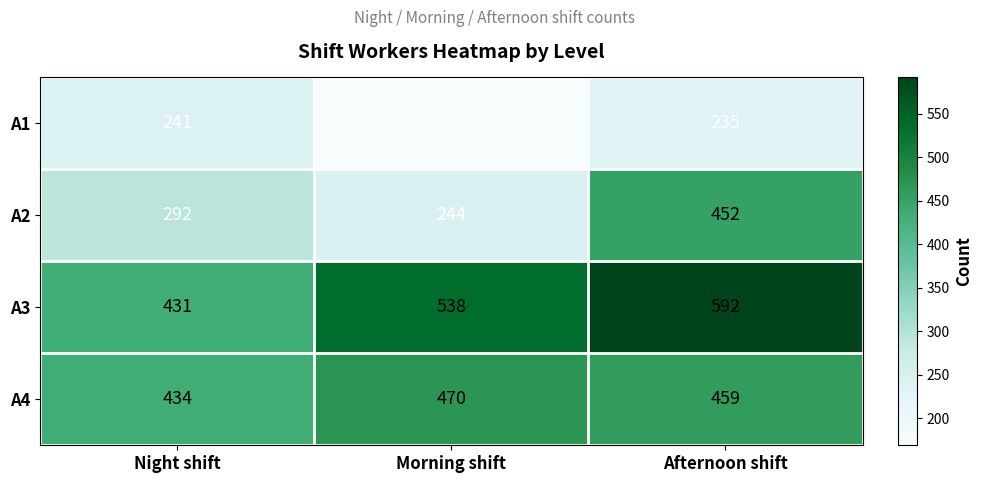

Rank the series at Afternoon shift from lowest to highest value.

A1, A2, A4, A3